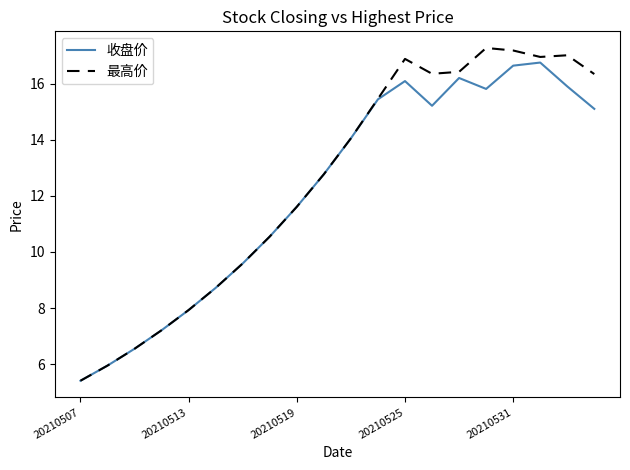

What is the maximum value shown in the chart?

17.3